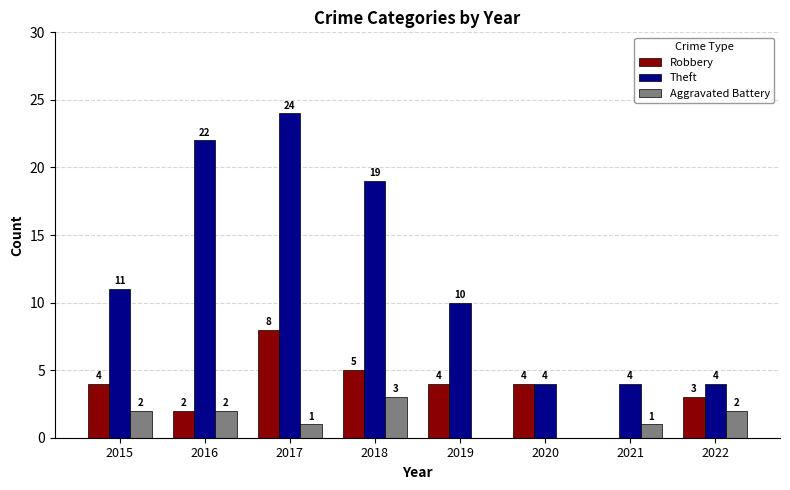

What is the total value across all series at 2022?

9